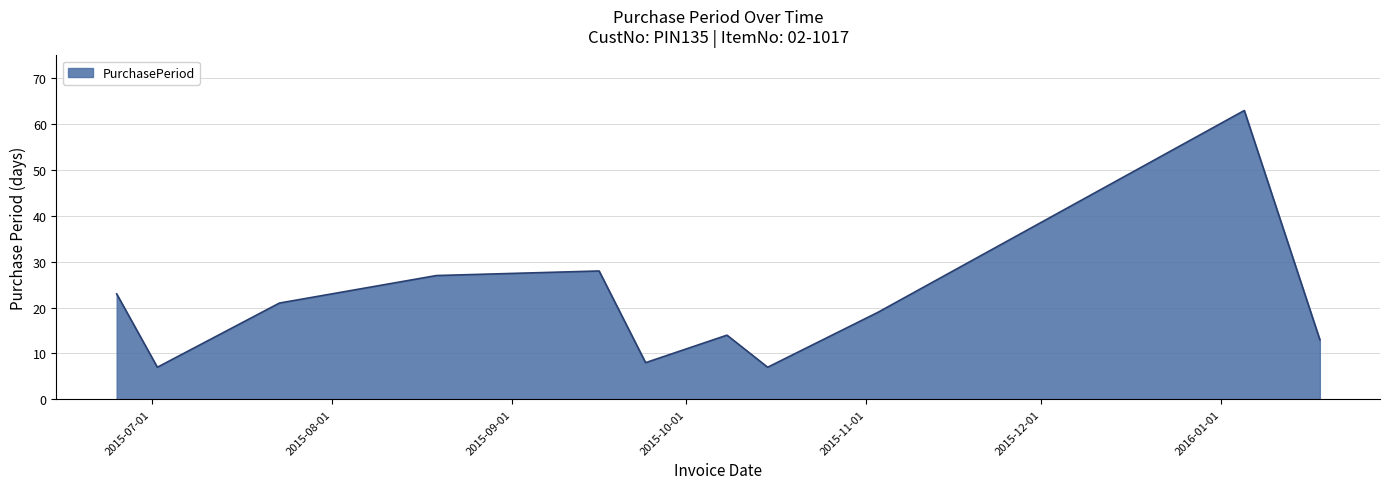

What is the maximum value shown in the chart?

63